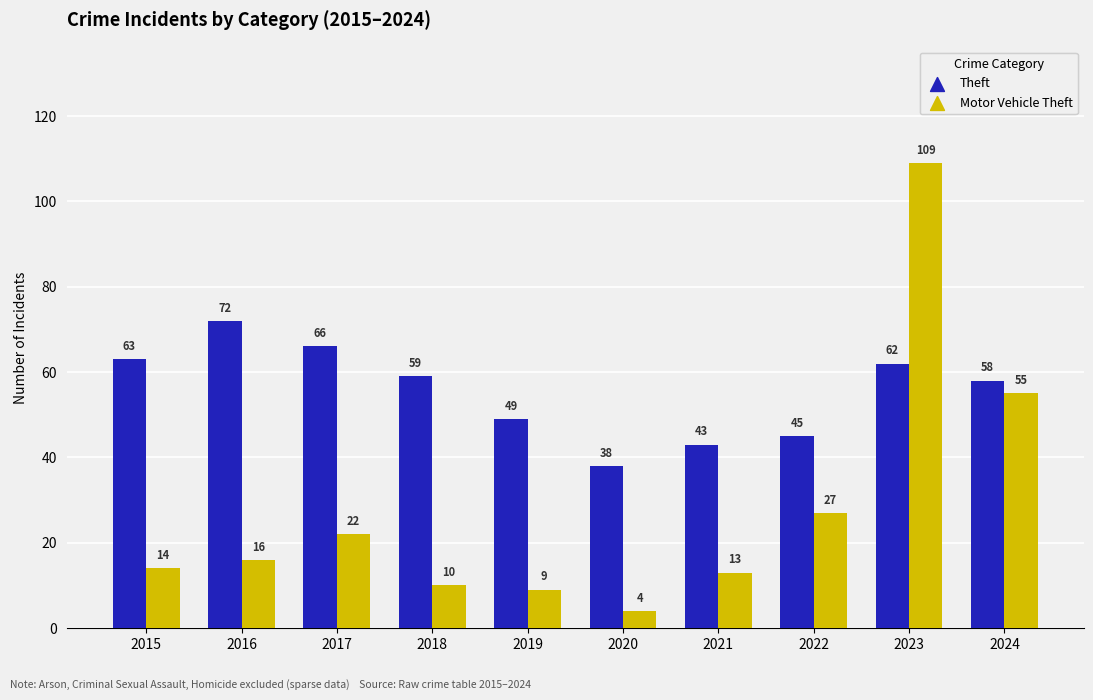

Is the value of Motor Vehicle Theft at 2022 greater than the value of Theft at 2016?

No